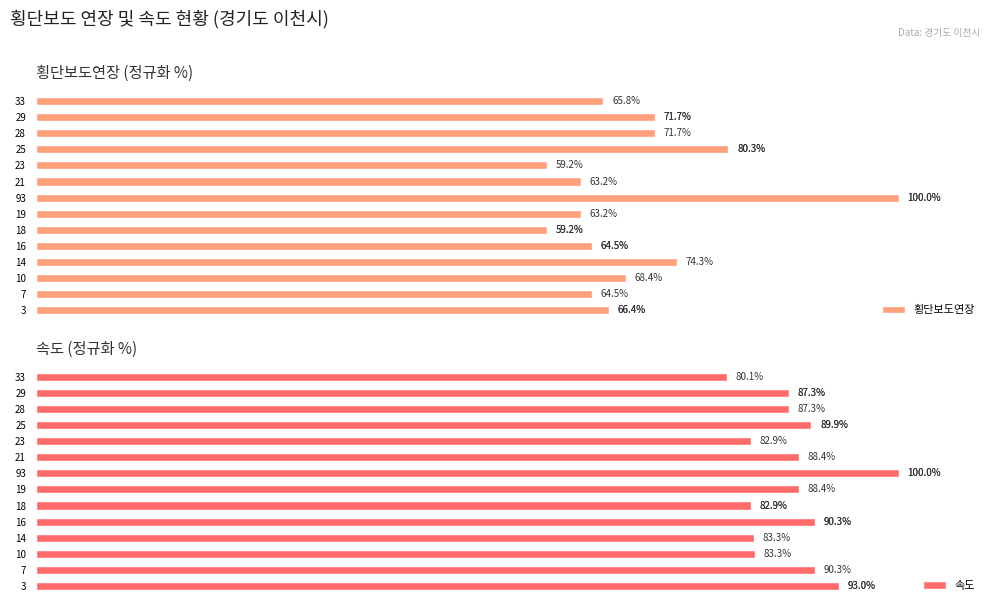

Between 14 and 16, which series saw the biggest shift?

횡단보도연장